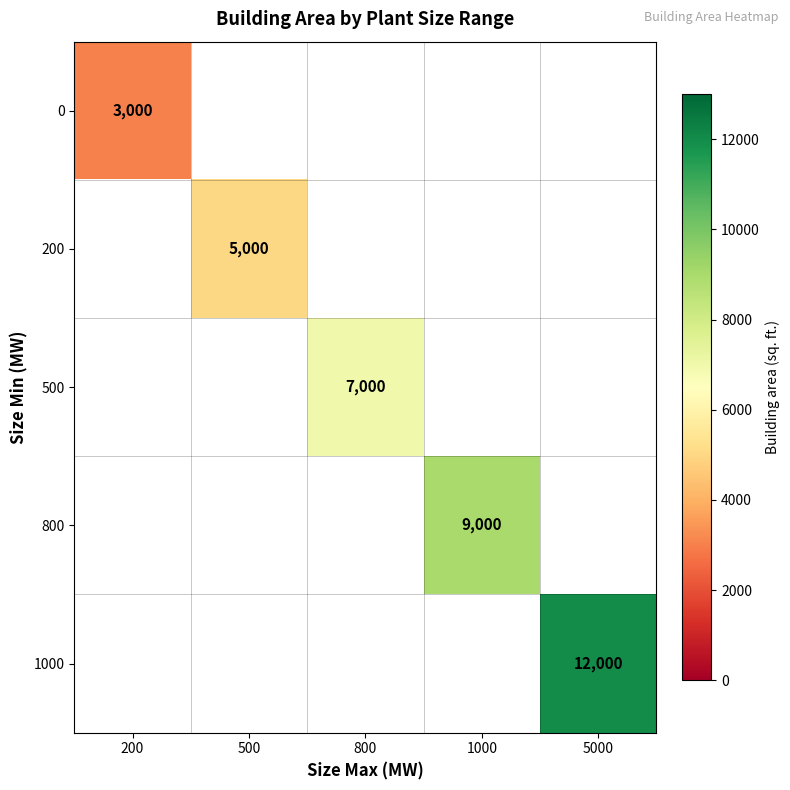

The value of 1000 at 5000 is 3612. True or false?

False